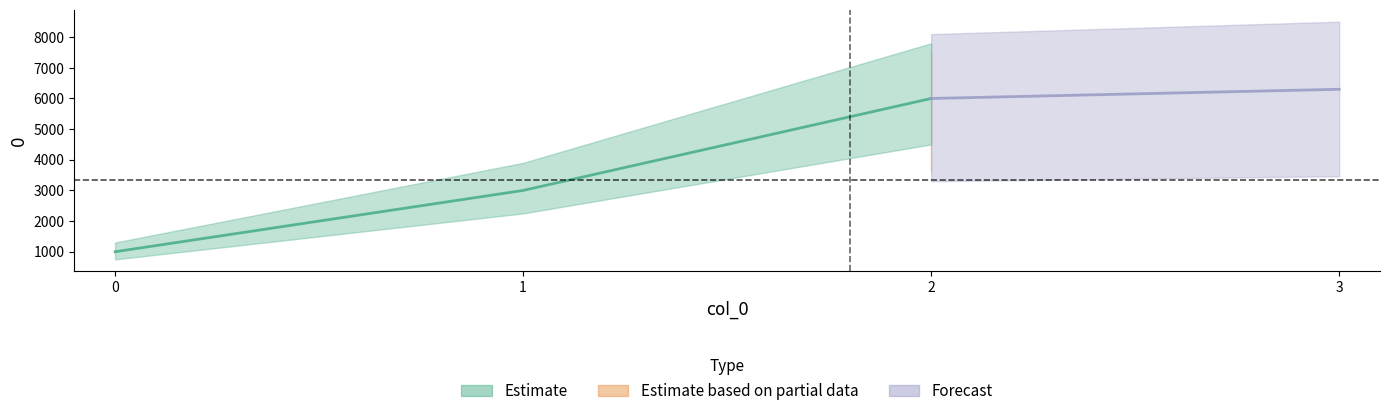

True or false: the data shows 1664 at 0.

False